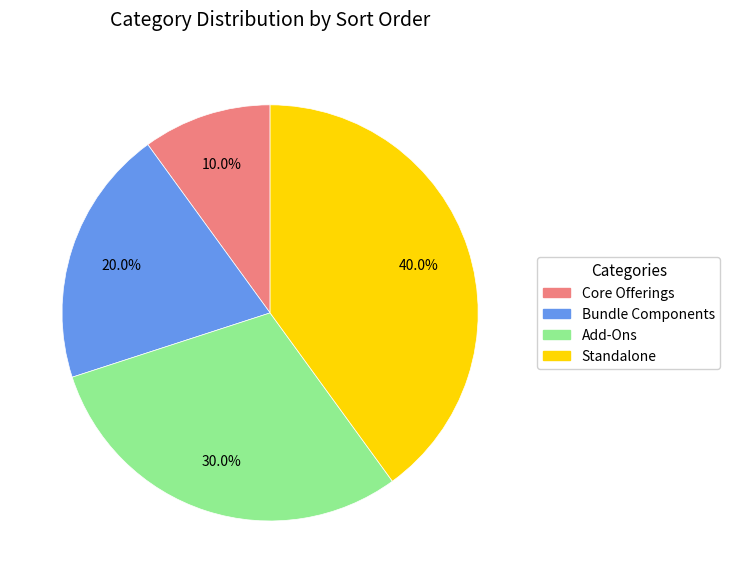

To the nearest percent, what is the combined percentage of Standalone and Core Offerings?

50%